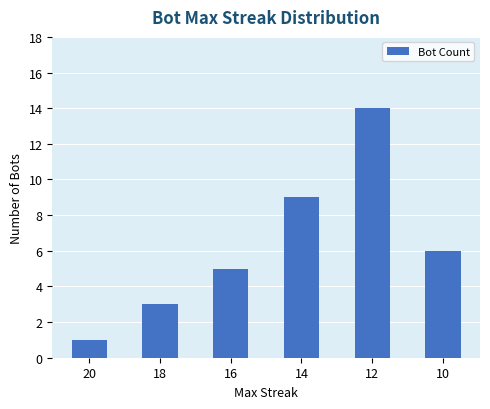

What is the ratio of the value at 14 to the value at 20?

9.0